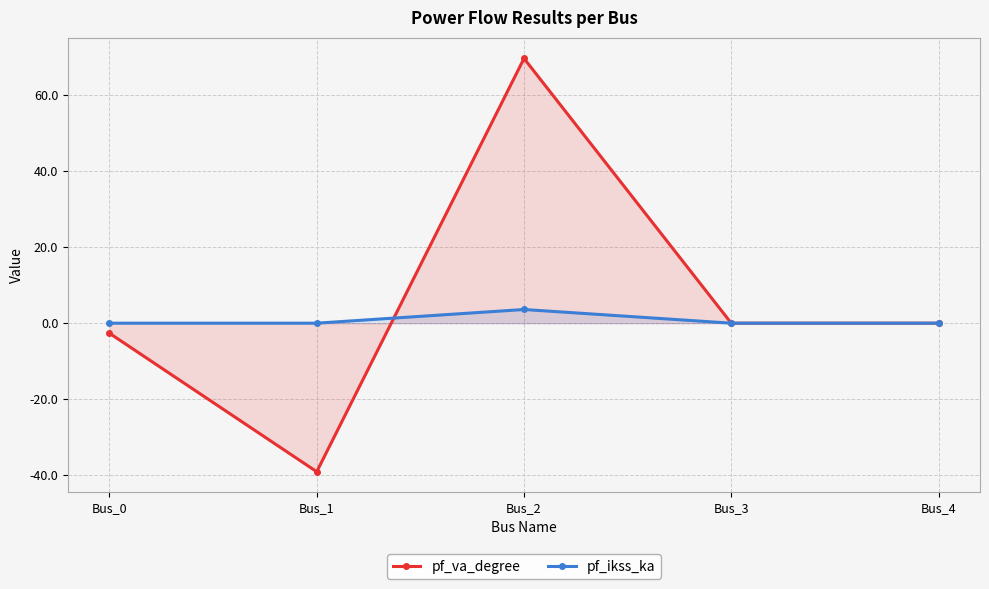

How many values in pf_va_degree are below zero?

2